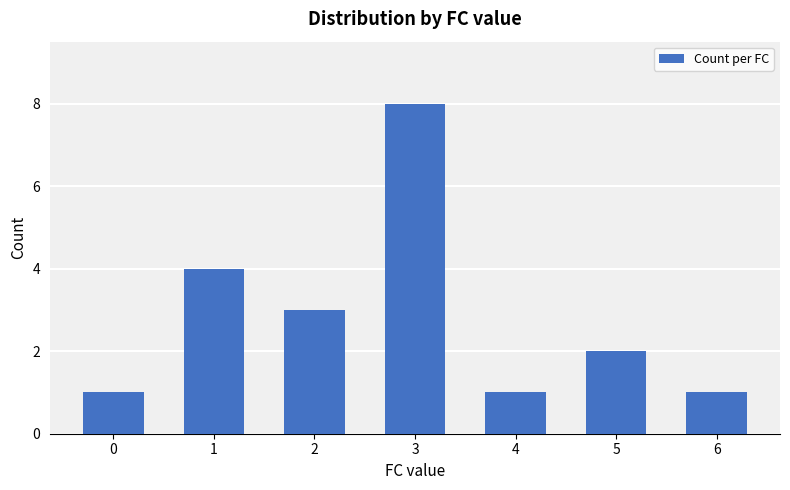

How many bars are there in total?

7